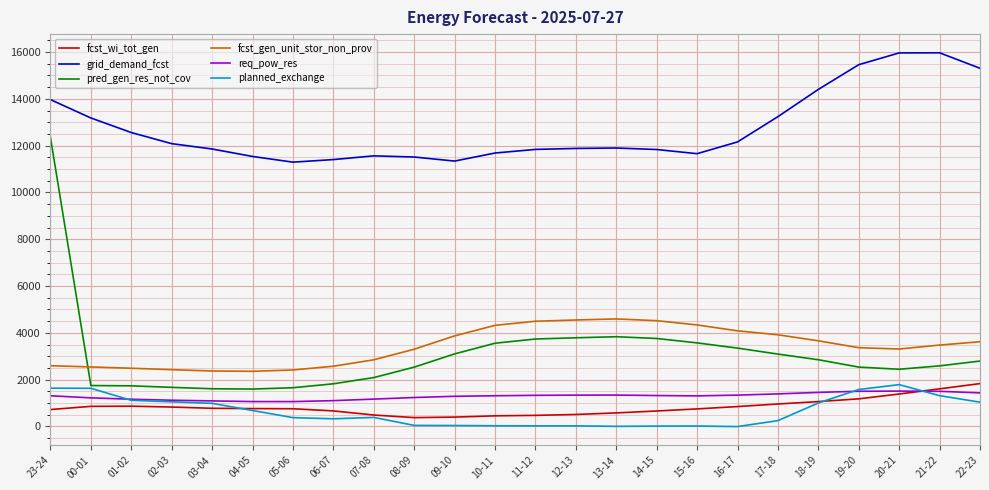

What is the minimum value for fcst_gen_unit_stor_non_prov?

2357